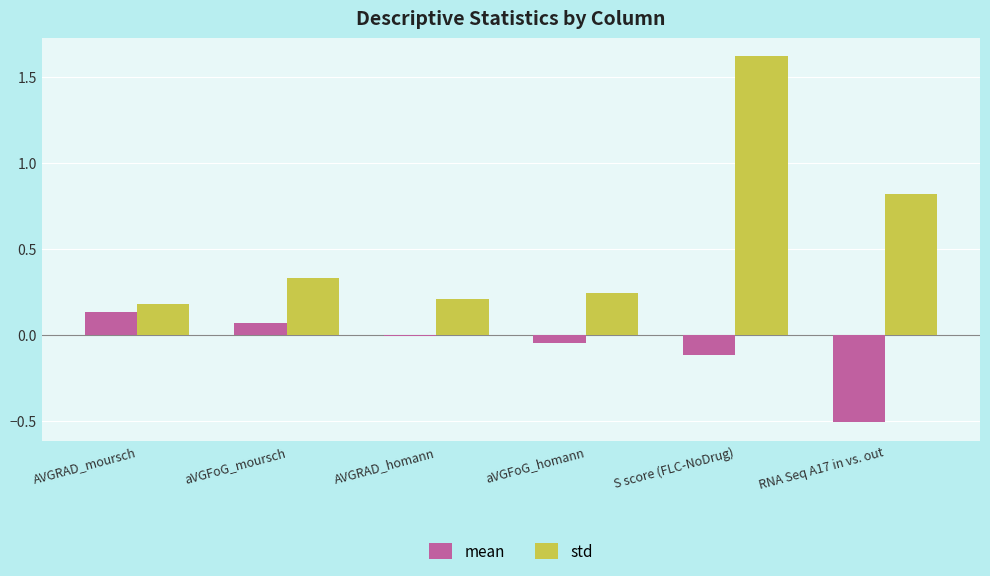

At which category does the chart reach its minimum across all series?

RNA Seq A17 in vs. out